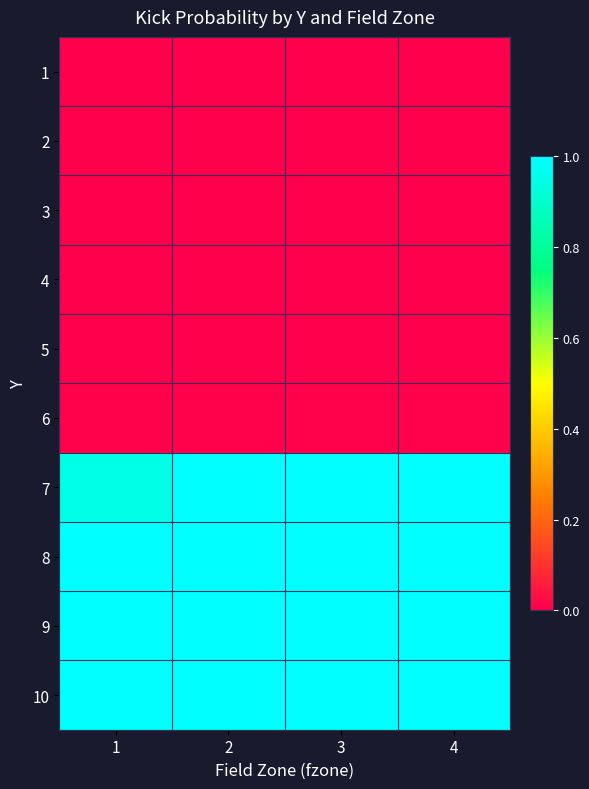

Which series has the largest range (max minus min)?

7